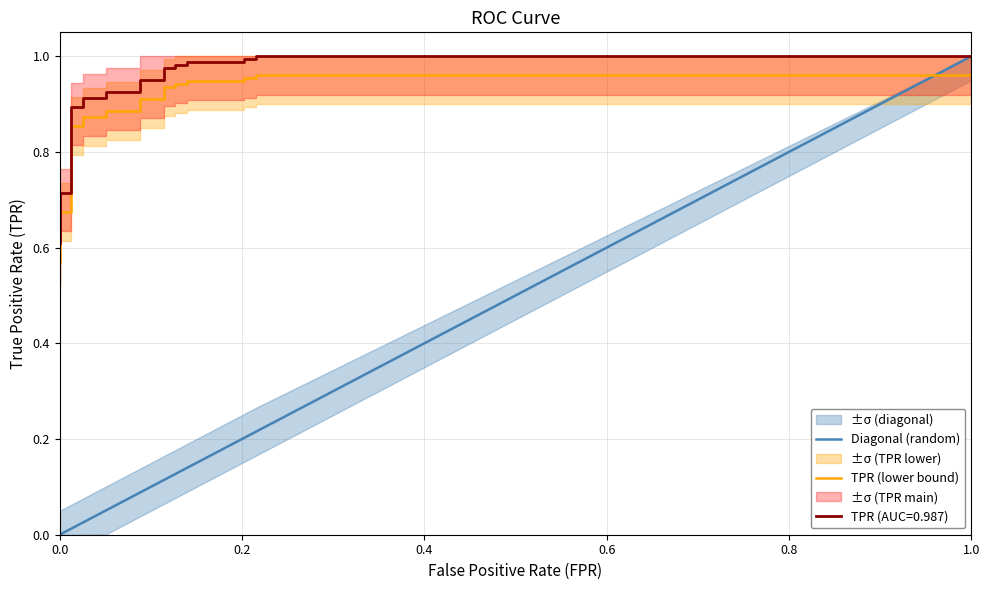

What is the value of the Diagonal (random) point at the 25th from the left?

0.2